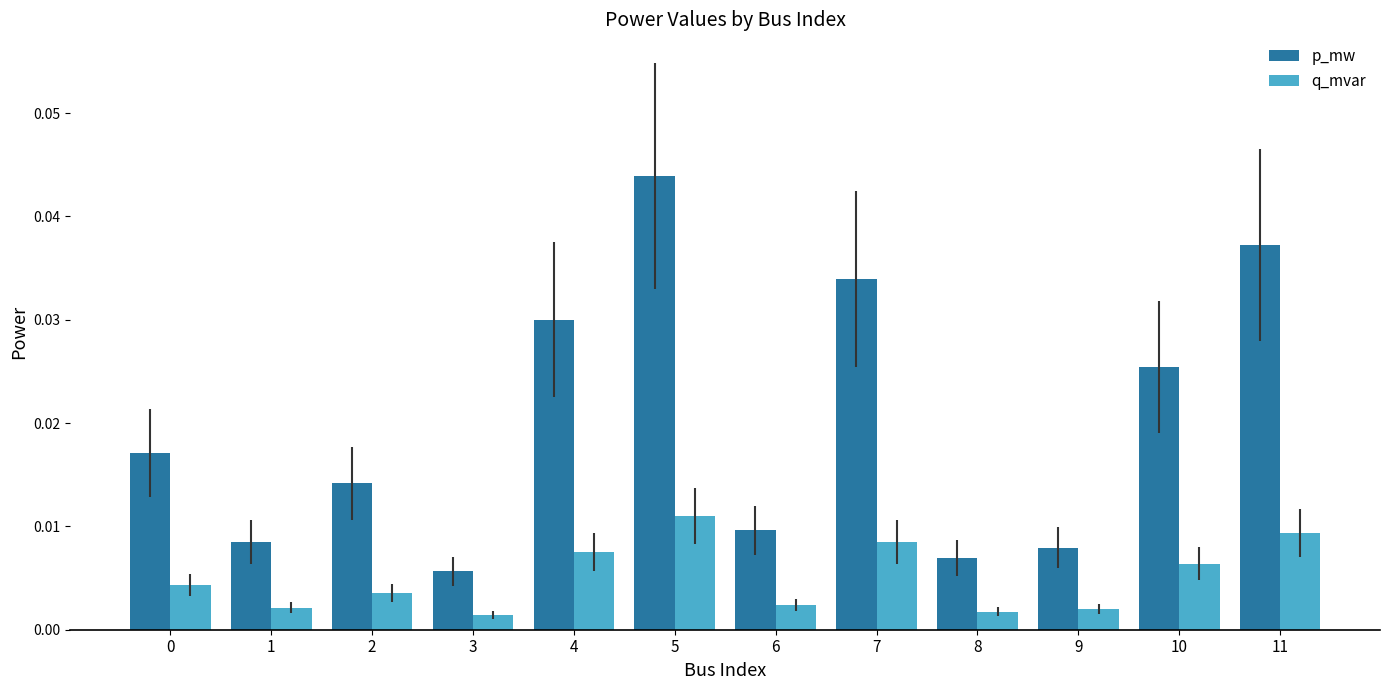

Which series has the largest total across all categories?

p_mw